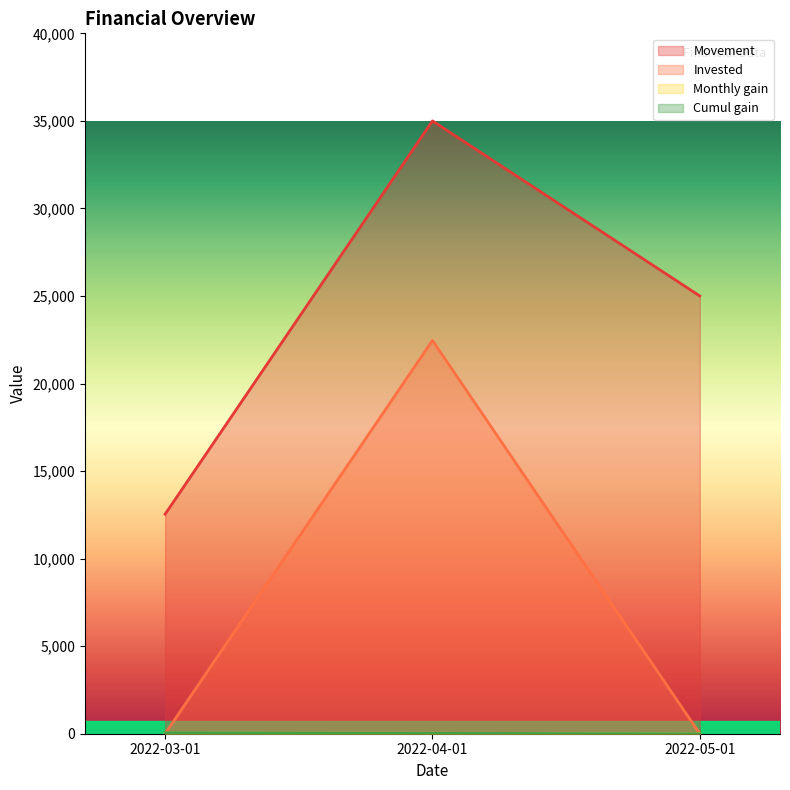

Reading left to right, transcribe all the data shown in this chart.

Movement: 2022-03-01=12538.2	2022-04-01=35000.0	2022-05-01=25000.0
Invested: 2022-03-01=0.0	2022-04-01=22461.8	2022-05-01=0.0
Monthly gain: 2022-03-01=35.0	2022-04-01=25.0	2022-05-01=0.0
Cumul gain: 2022-03-01=54.0	2022-04-01=22.5	2022-05-01=0.0